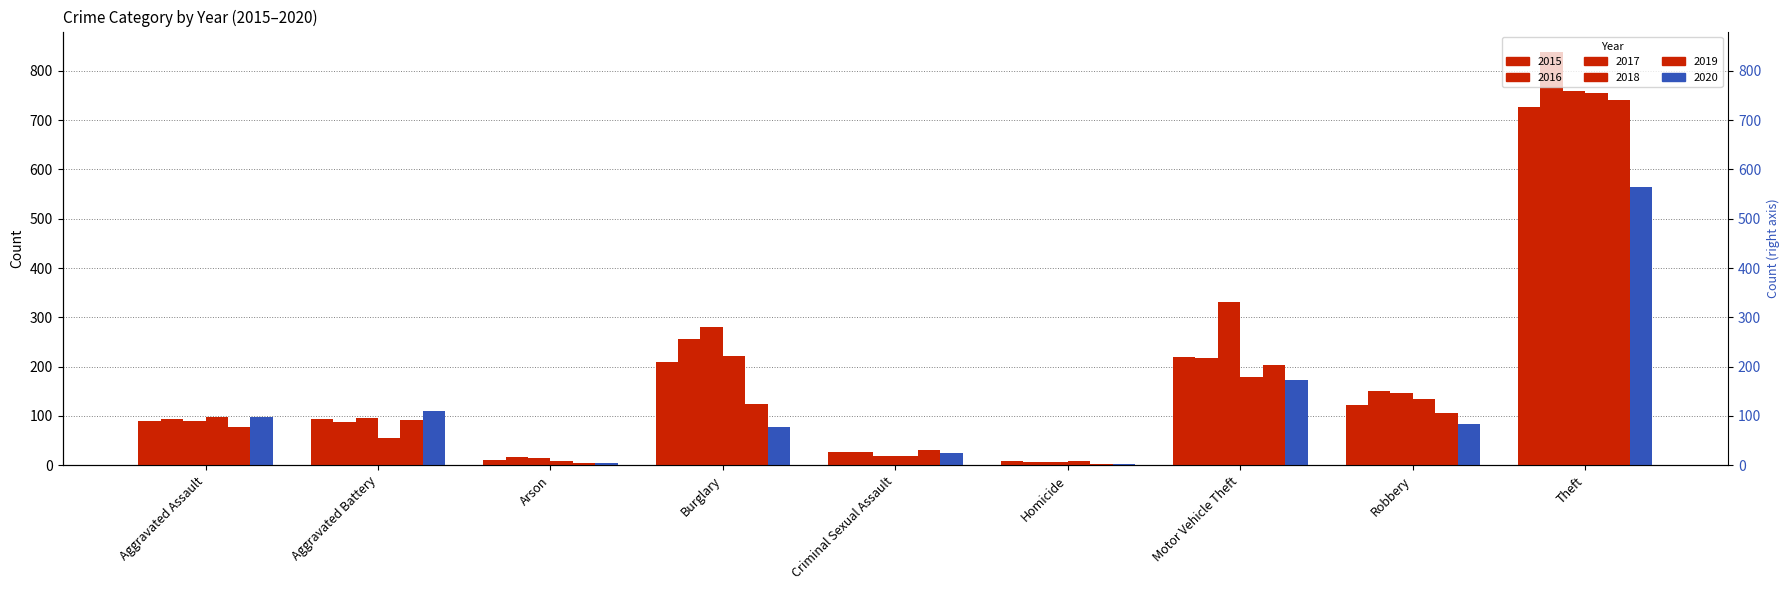

How many groups of bars are there?

9